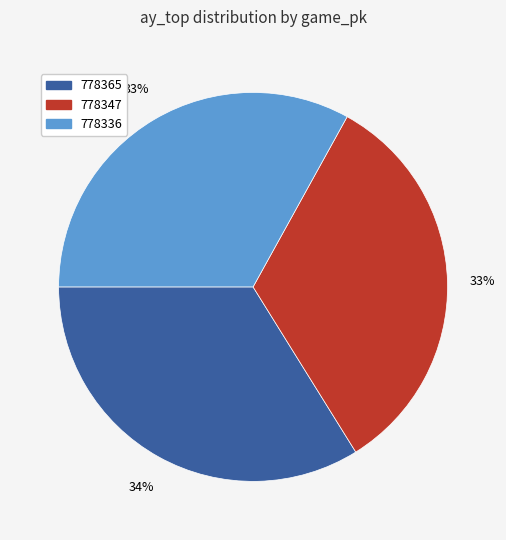

Does 778365 account for over 50% of the chart?

No